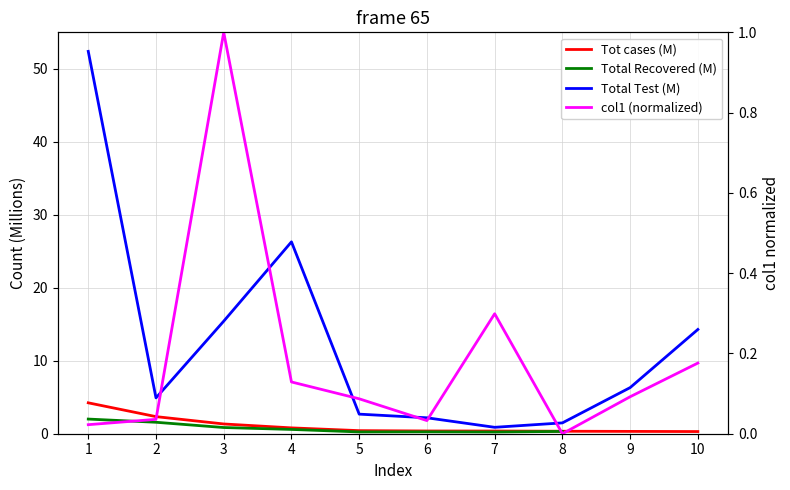

How many lines are shown in the chart?

4